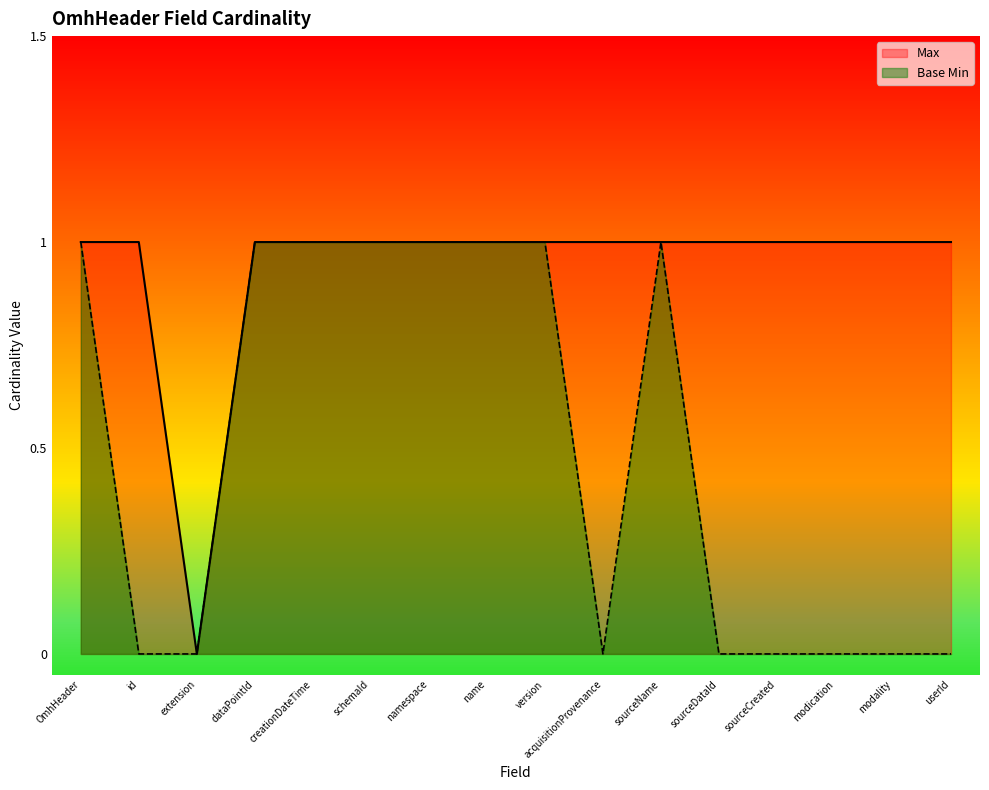

Reading left to right, extract all data points from this chart.

1	0	0	1	1	1	1	1	1	0	1	0	0	0	0	0